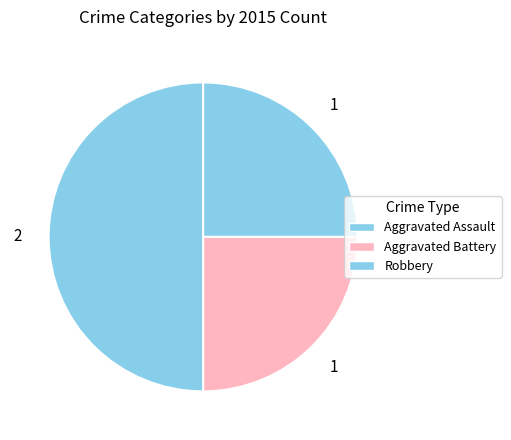

What is the total percentage of Aggravated Battery and Aggravated Assault?

50.0%